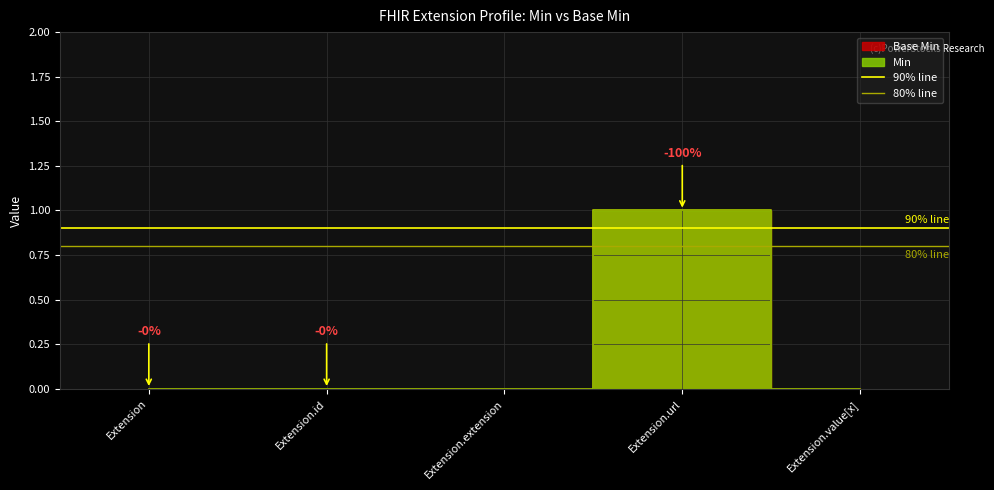

Is this an area chart (filled region under the line)?

No